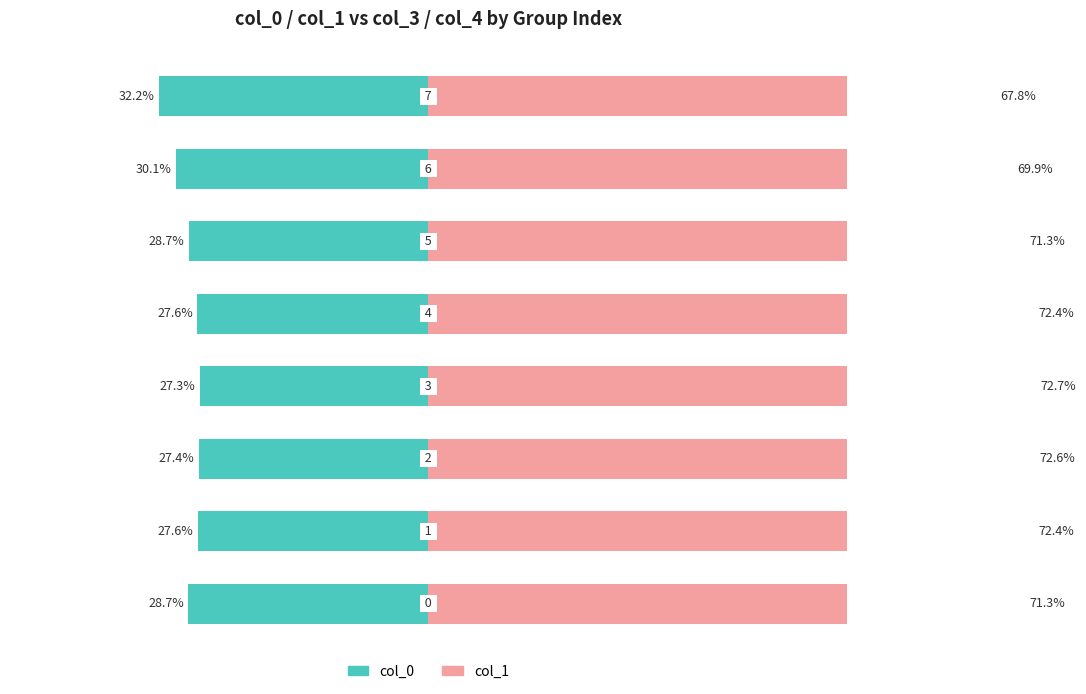

At which label does col_1 reach its peak?

3